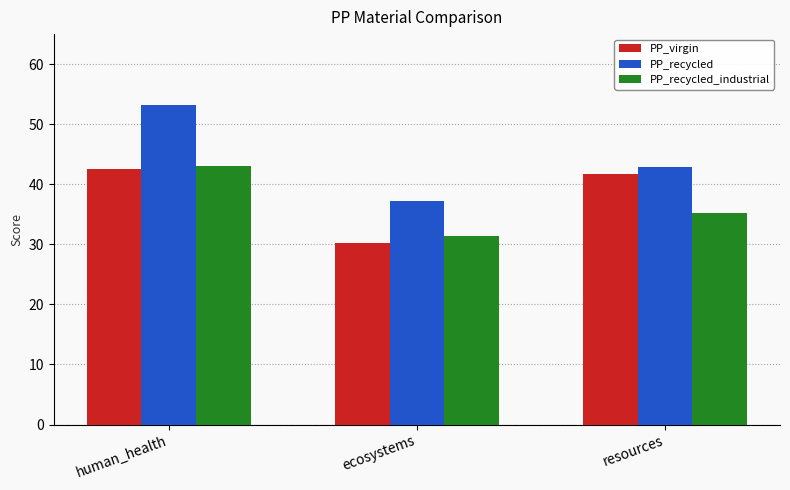

What is the difference between the maximum and minimum values in the PP_recycled series?

16.0